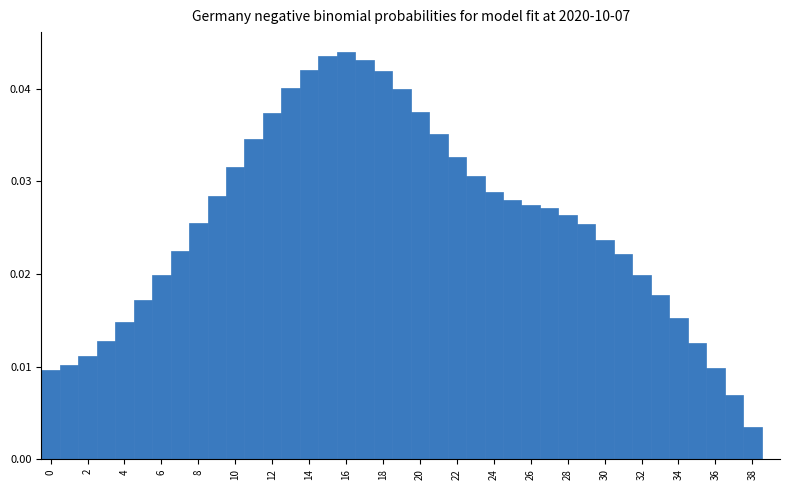

Reading left to right, list every bar in this chart as the range it spans on the x-axis followed by its height. Neither the bar edges nor the heights are printed on the chart, so give them approximately, as read against the axes.

-0.5 to 0.5: 0.010
0.5 to 1.5: 0.010
1.5 to 2.5: 0.011
2.5 to 3.5: 0.013
3.5 to 4.5: 0.015
4.5 to 5.5: 0.017
5.5 to 6.5: 0.020
6.5 to 7.5: 0.022
7.5 to 8.5: 0.025
8.5 to 9.5: 0.028
9.5 to 10.5: 0.032
10.5 to 11.5: 0.035
11.5 to 12.5: 0.037
12.5 to 13.5: 0.040
13.5 to 14.5: 0.042
14.5 to 15.5: 0.043
15.5 to 16.5: 0.044
16.5 to 17.5: 0.043
17.5 to 18.5: 0.042
18.5 to 19.5: 0.040
19.5 to 20.5: 0.037
20.5 to 21.5: 0.035
21.5 to 22.5: 0.033
22.5 to 23.5: 0.031
23.5 to 24.5: 0.029
24.5 to 25.5: 0.028
25.5 to 26.5: 0.027
26.5 to 27.5: 0.027
27.5 to 28.5: 0.026
28.5 to 29.5: 0.025
29.5 to 30.5: 0.024
30.5 to 31.5: 0.022
31.5 to 32.5: 0.020
32.5 to 33.5: 0.018
33.5 to 34.5: 0.015
34.5 to 35.5: 0.013
35.5 to 36.5: 0.010
36.5 to 37.5: 0.007
37.5 to 38.5: 0.004
38.5 to 39.5: 0